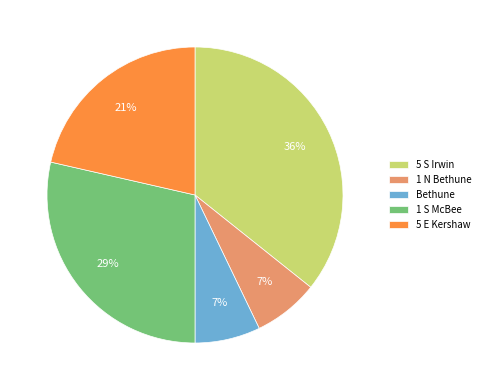

To the nearest percent, what is the difference between the largest and smallest slice percentages?

29%